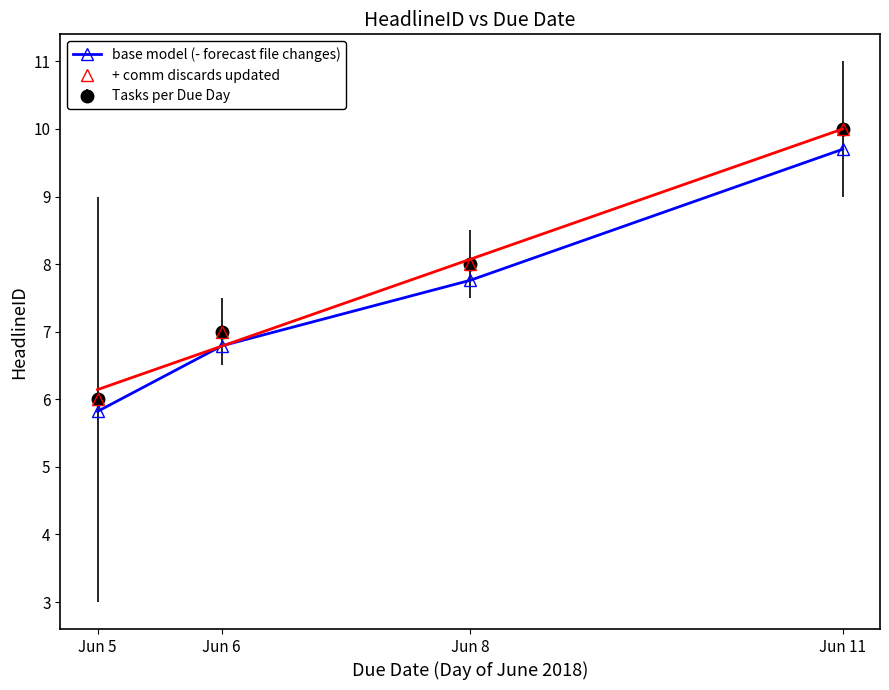

What is the highest value of the base model (- forecast file changes) series?

9.7